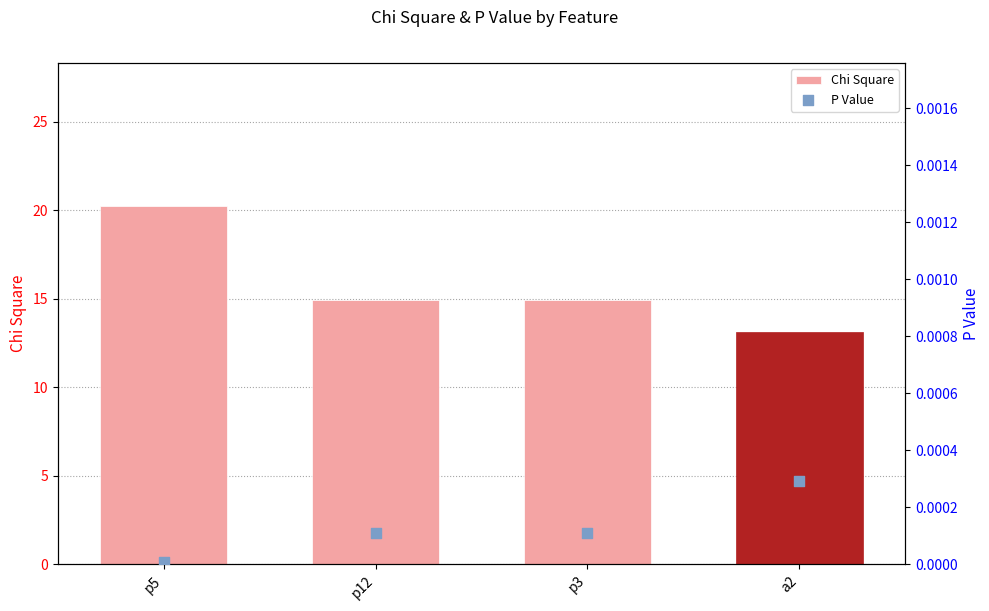

Which series has the widest spread of Y values?

Chi Square